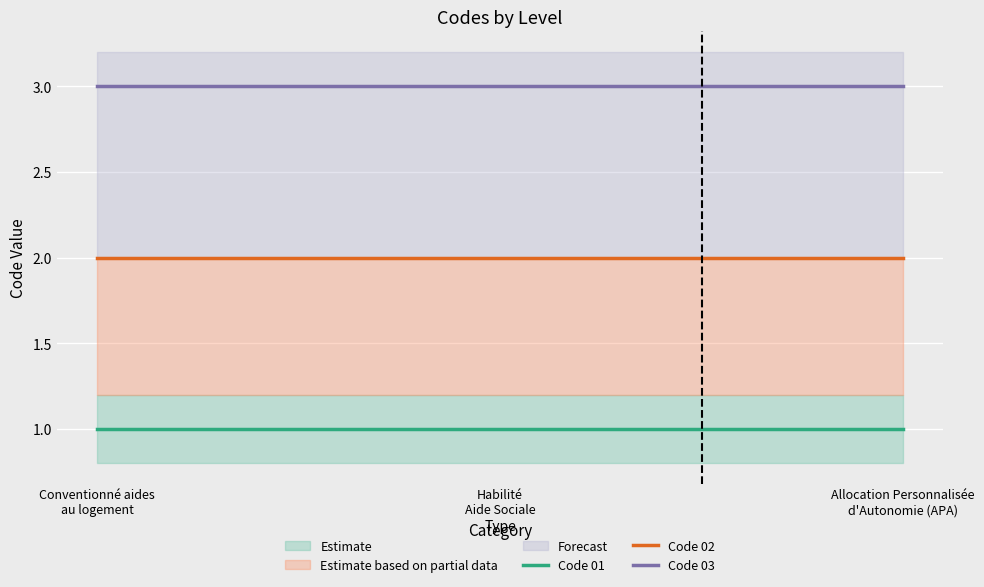

What is the value of the Code 01 point at the 1st from the left?

1